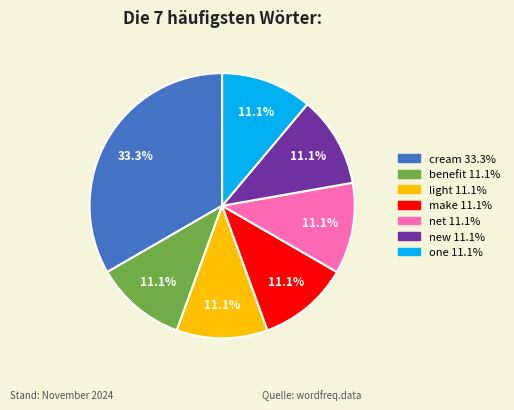

What is the ratio of the value at net to the value at cream?

0.3